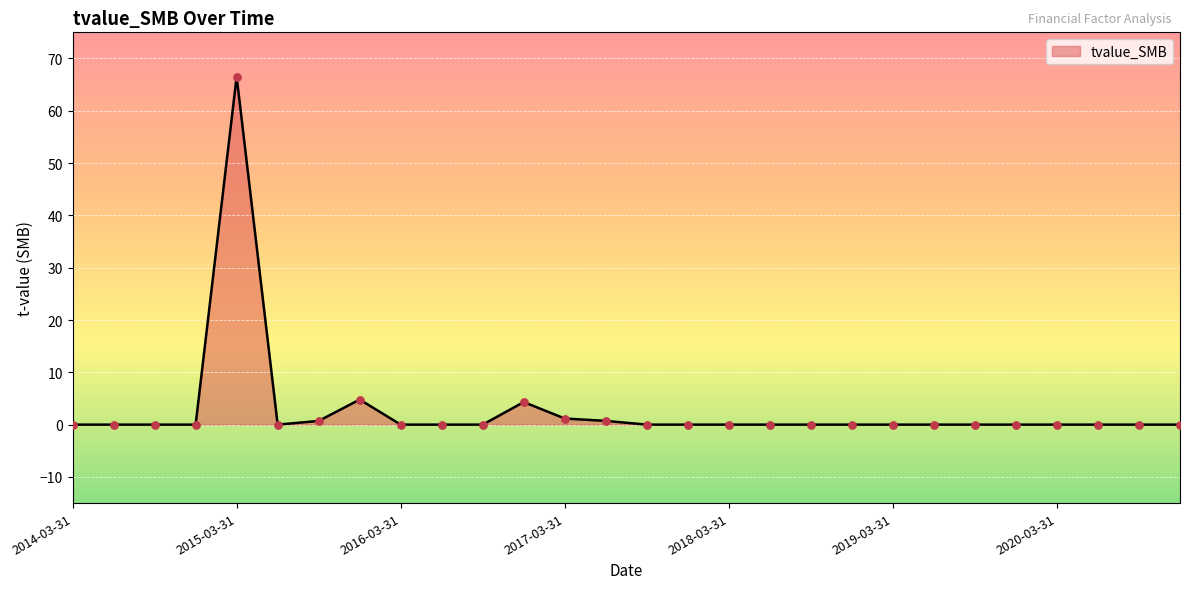

What is the difference between the maximum and minimum values?

66.5